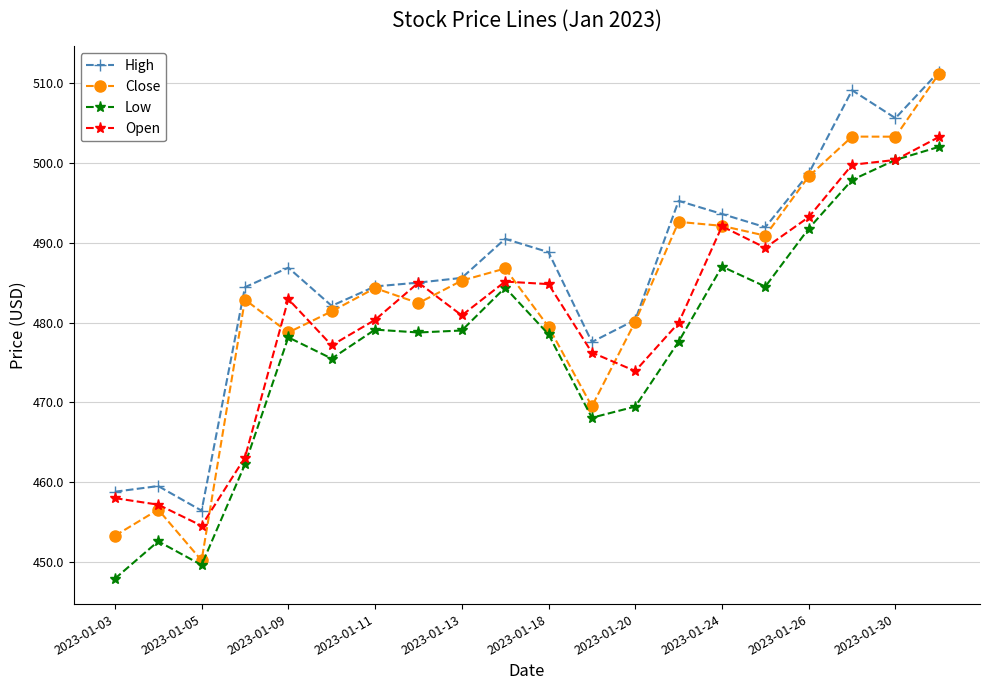

Which series has the widest spread of values?

Close